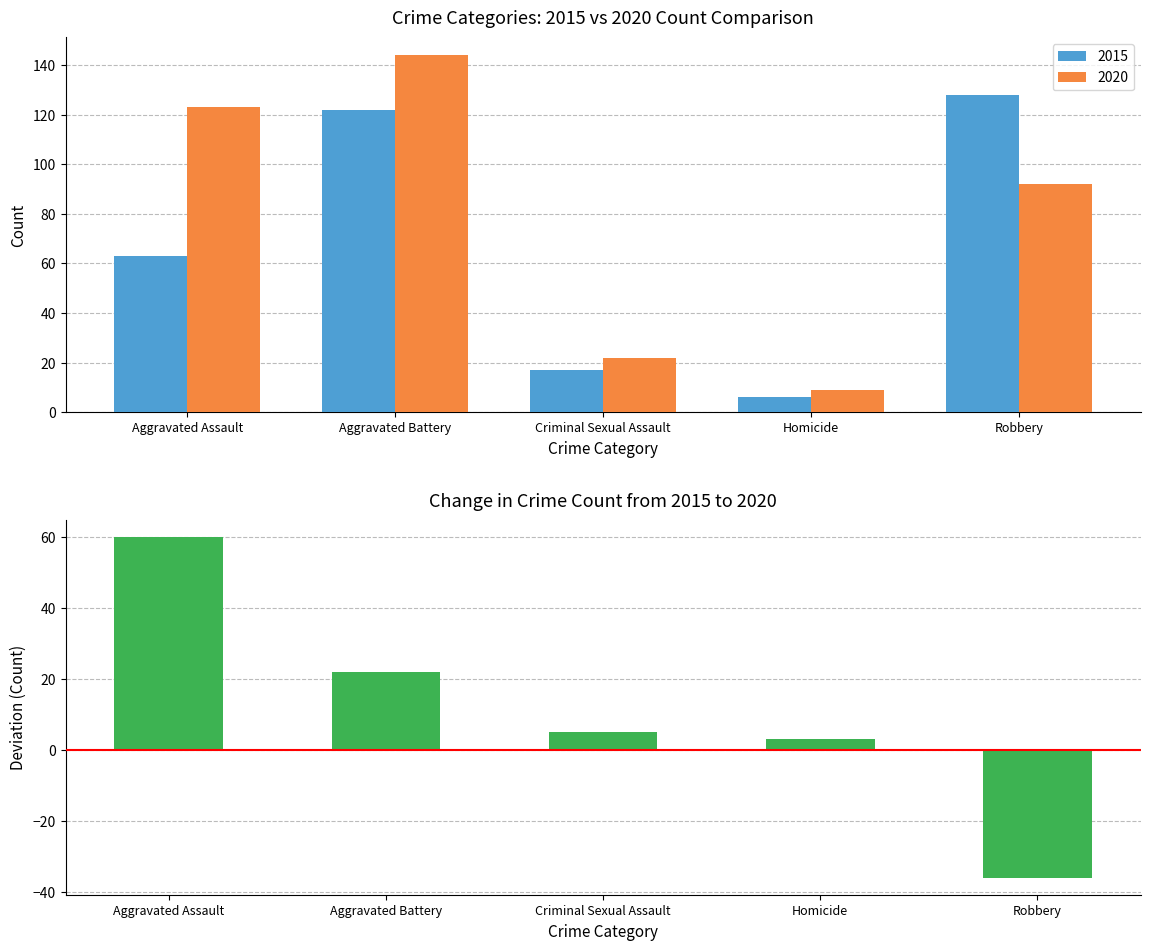

What is the sum of all values?

54